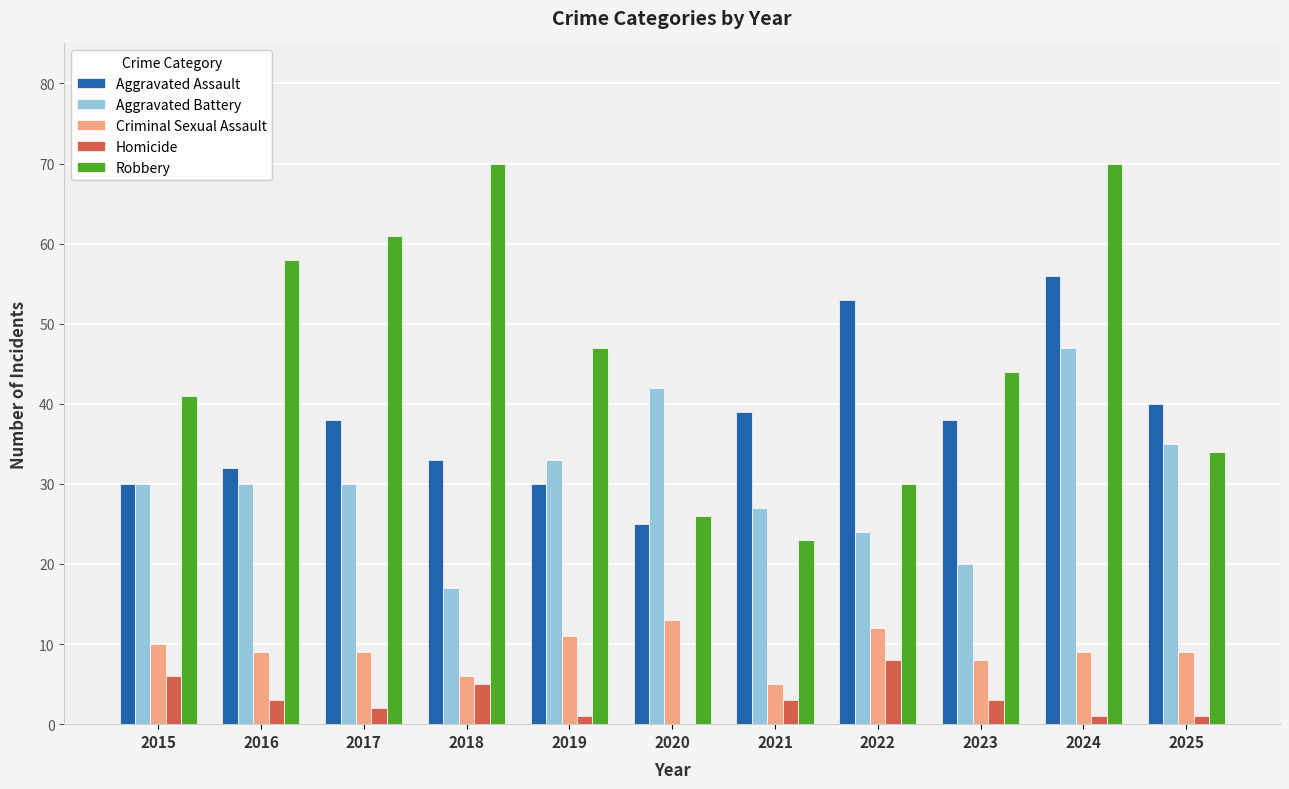

True or false: Homicide has a value of 5 at 2018.

True